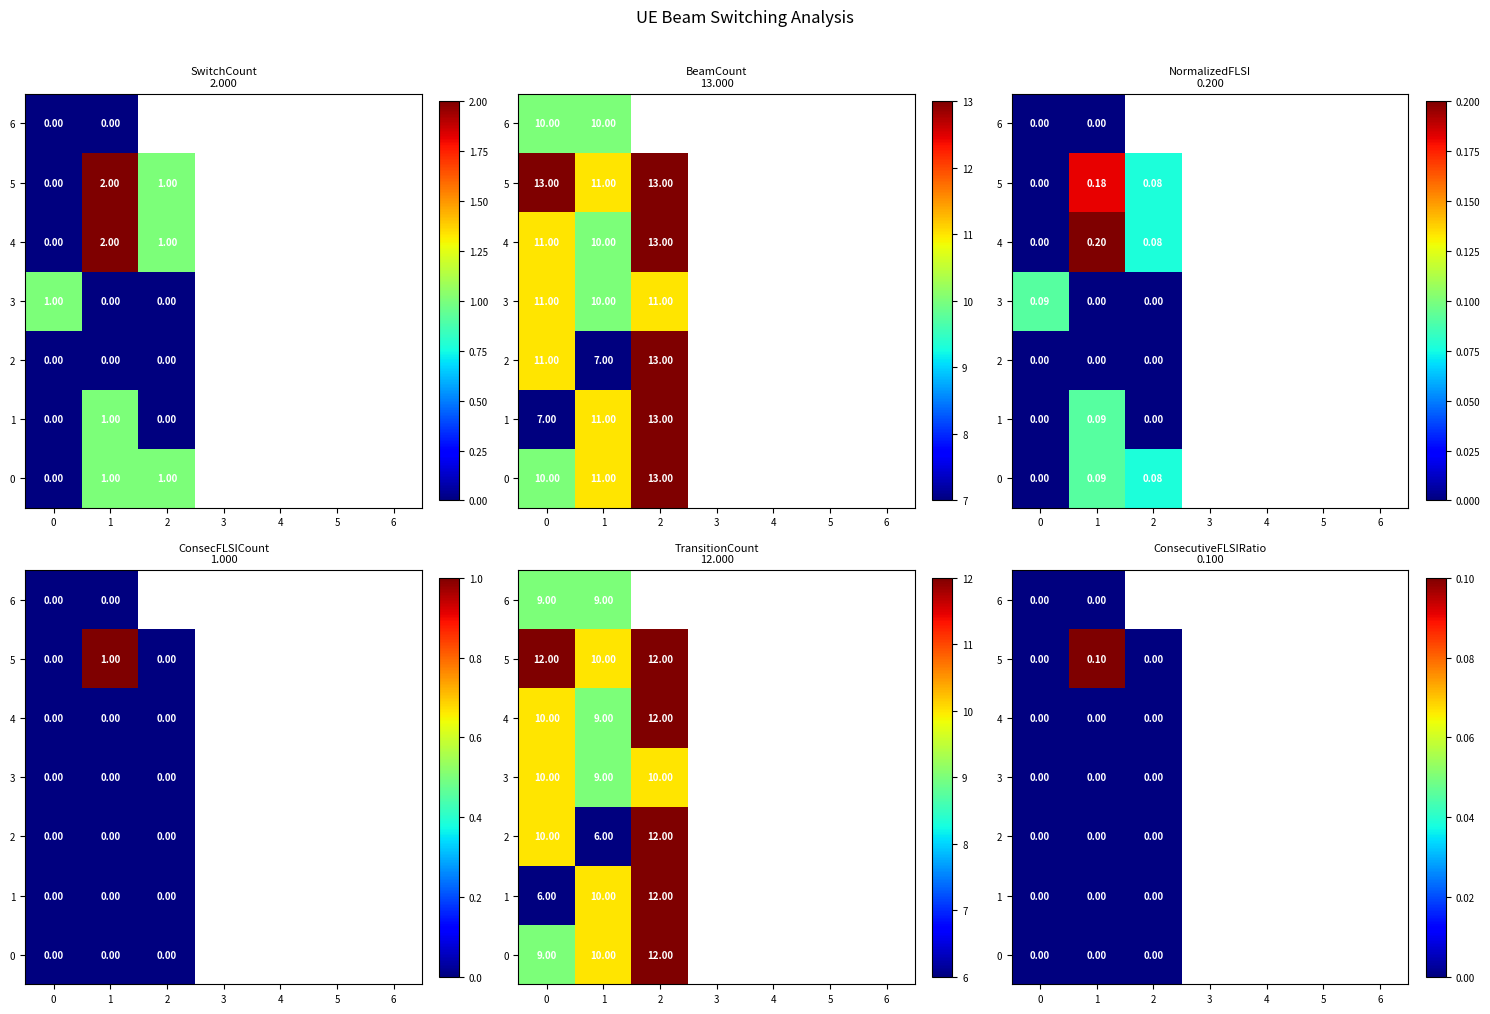

Count the number of categories in the chart.

7